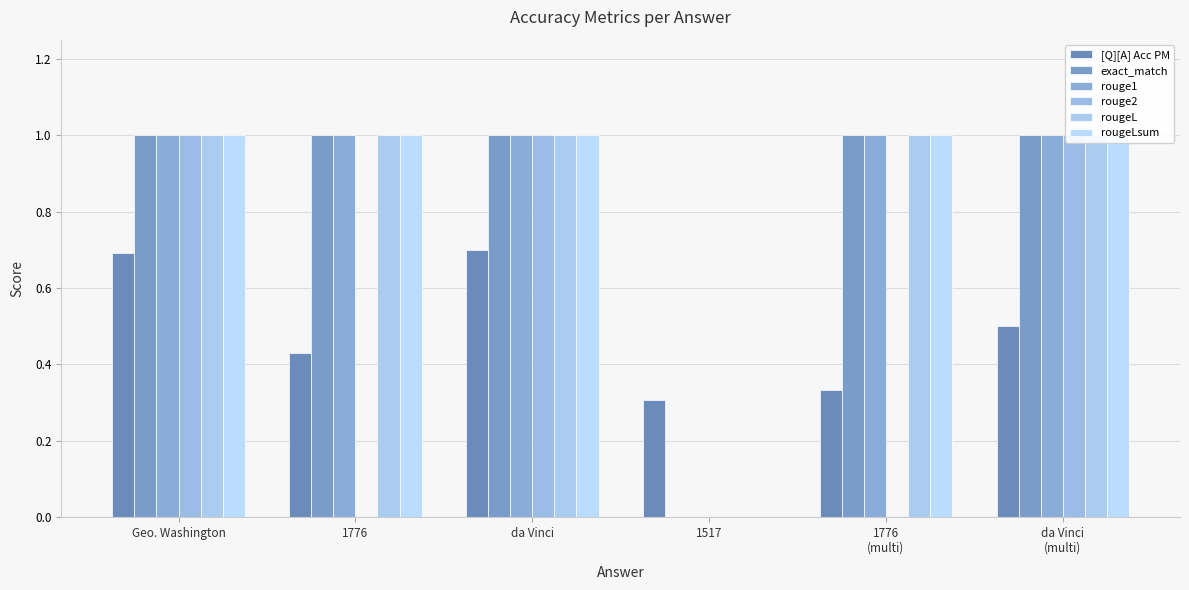

Is the value of rouge2 at 1517 greater than the value of rougeLsum at Geo. Washington?

No